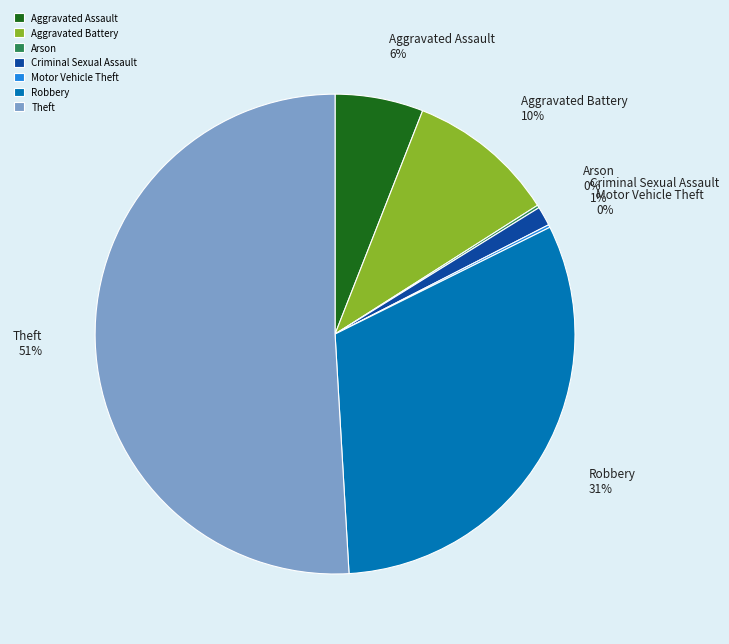

Between Robbery and Theft, which is larger?

Theft